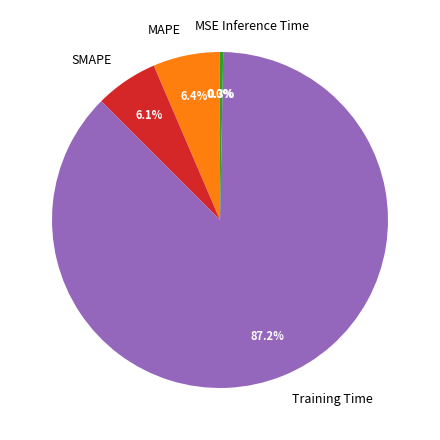

Which has a higher value, Training Time or SMAPE?

Training Time